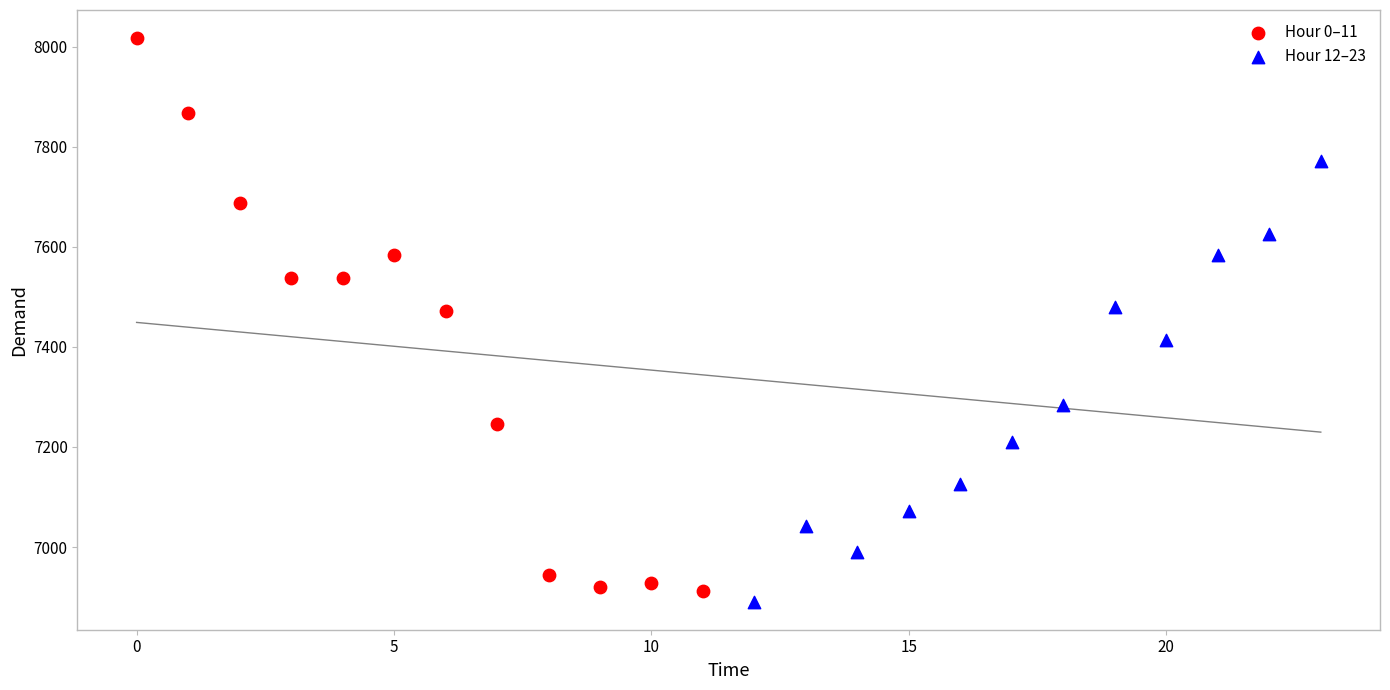

Which series contains the lowest Y value?

Hour 12–23